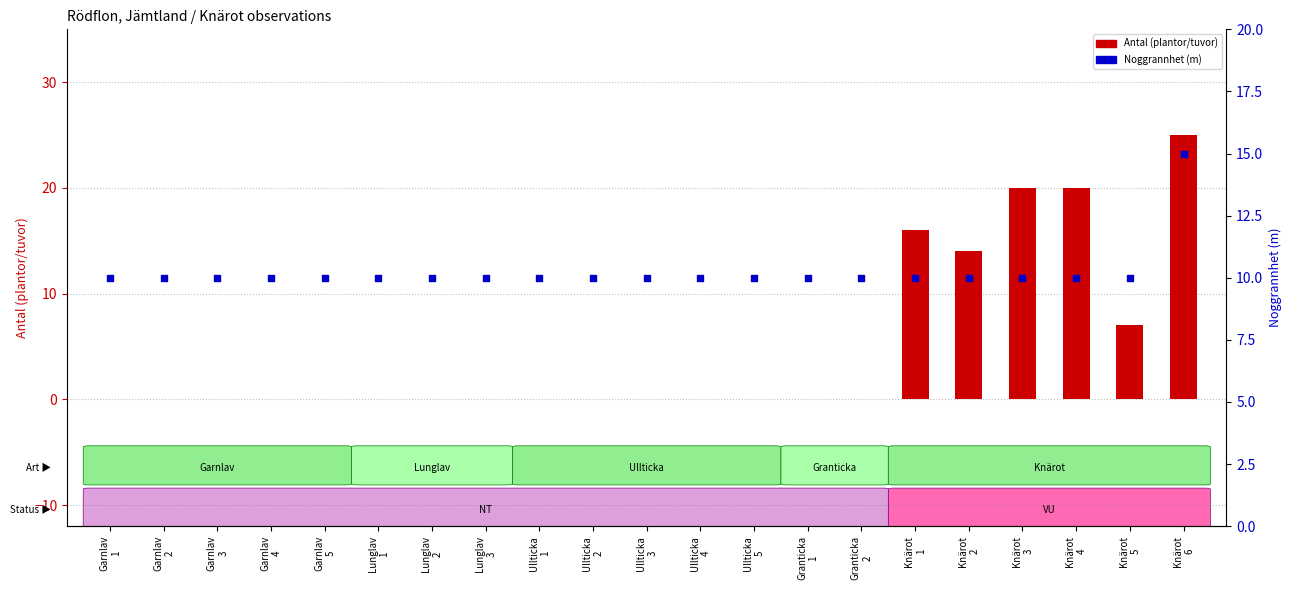

Is the value of Antal (plantor/tuvor) at Lunglav
3 greater than the value of Noggrannhet (m) at Garnlav
3?

No